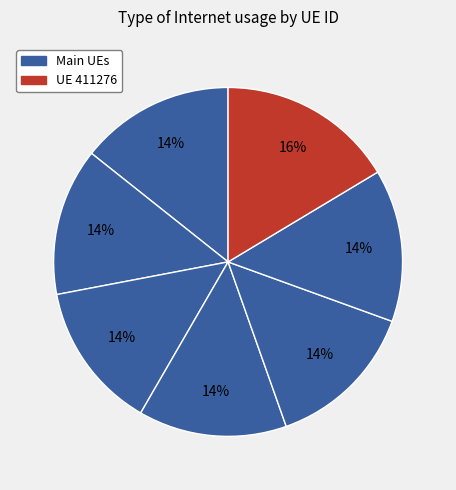

How many segments does this pie chart have?

7